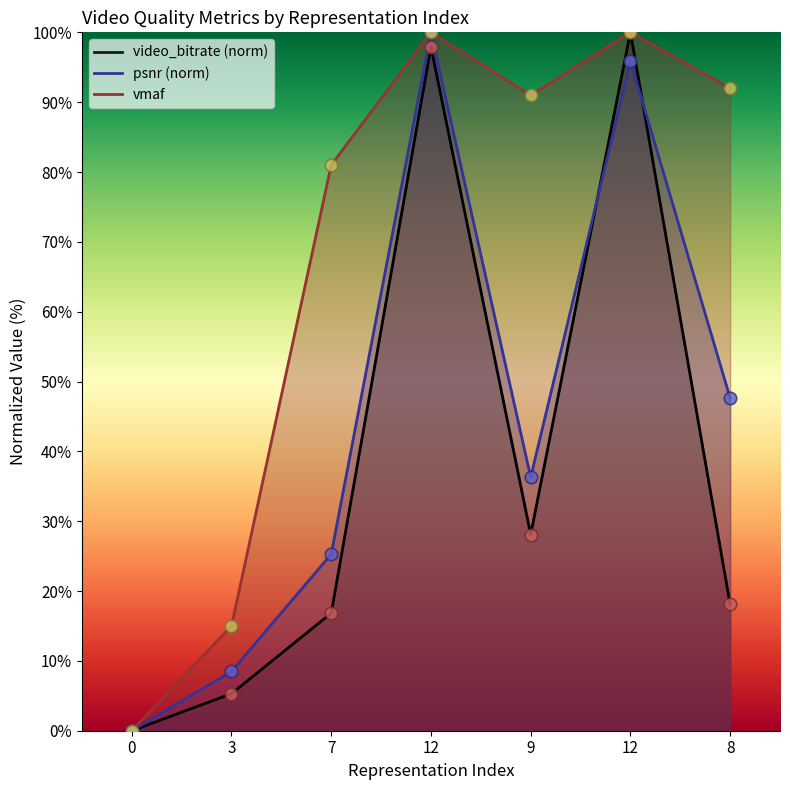

Which series has the largest Y range (max minus min)?

video_bitrate